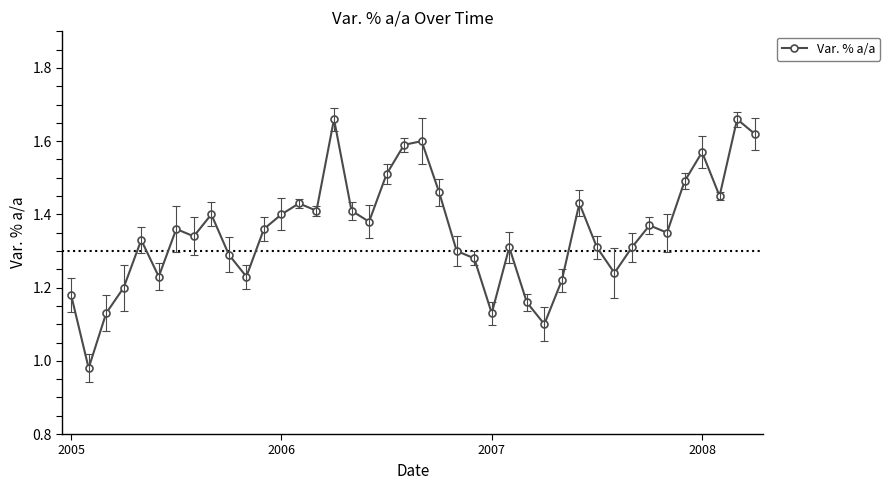

What is the difference between the maximum and second lowest values?

0.6